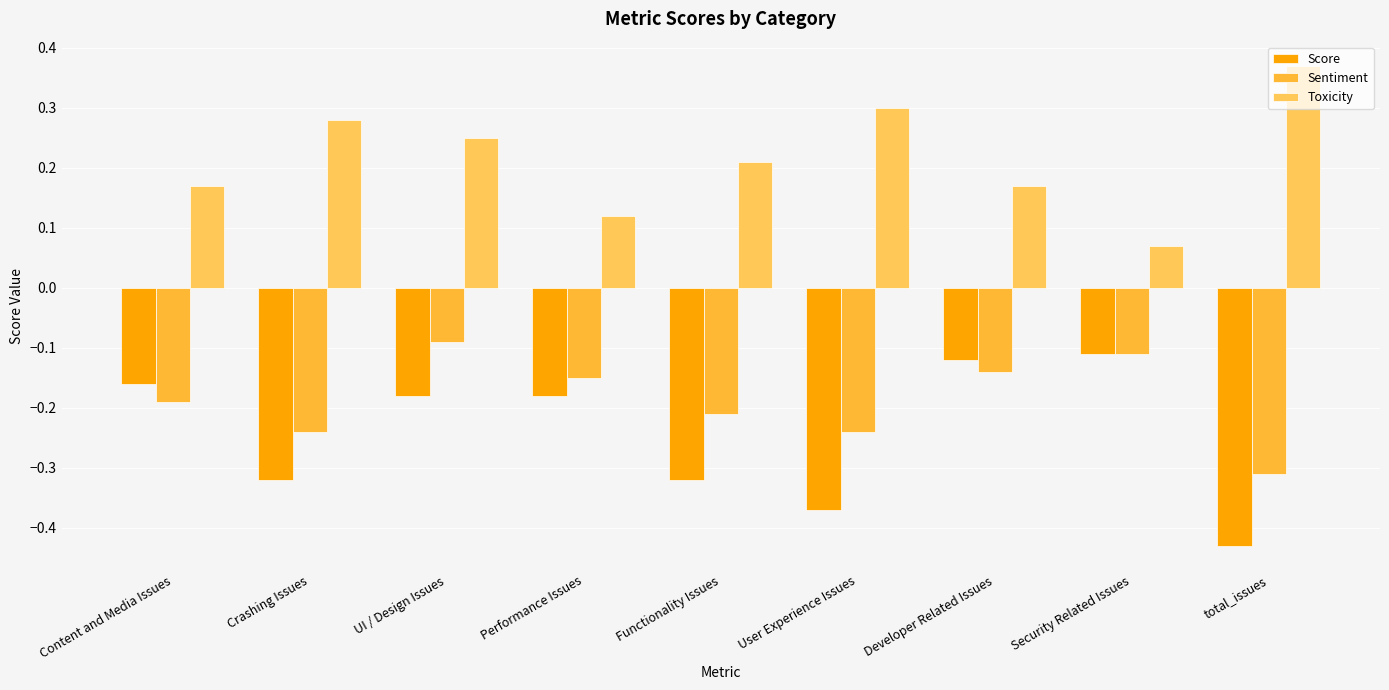

What is the total value across all series at Functionality Issues?

-0.3